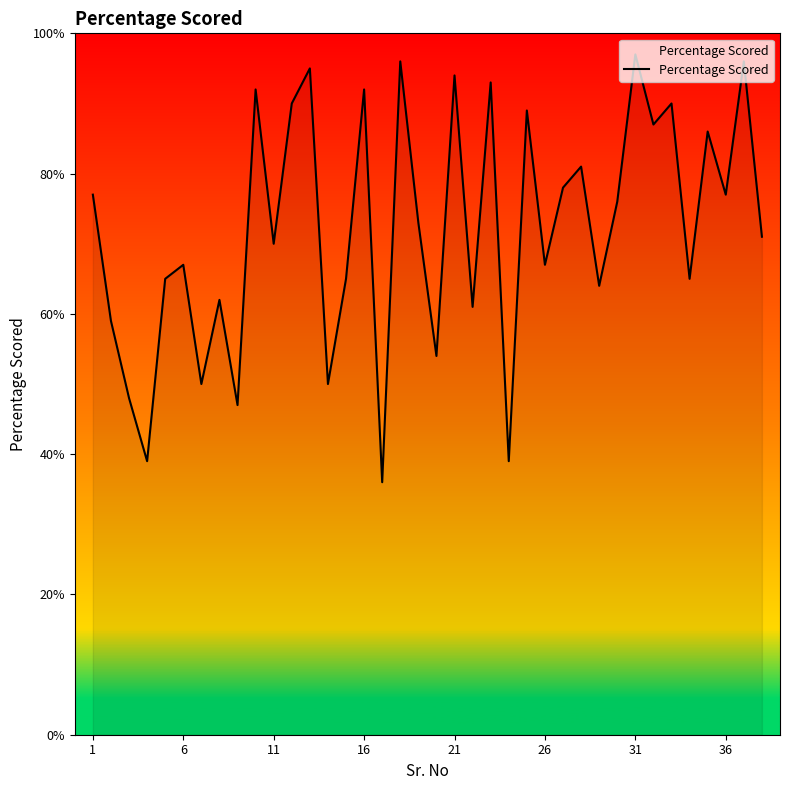

What is the minimum value shown in the chart?

36